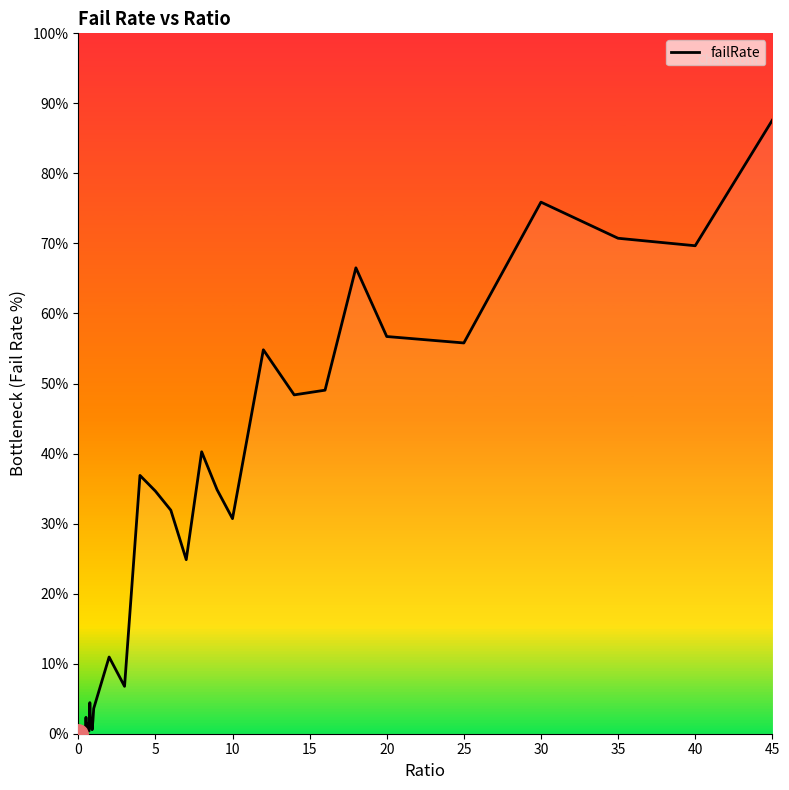

What is the maximum value shown in the chart?

87.6